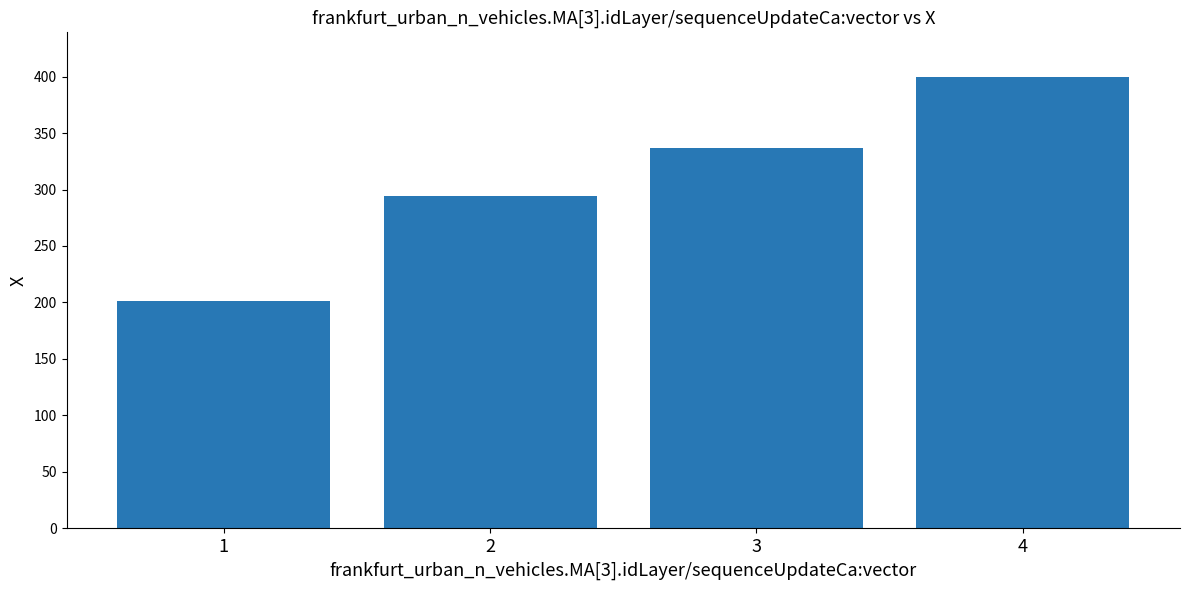

How many values are below 336?

2